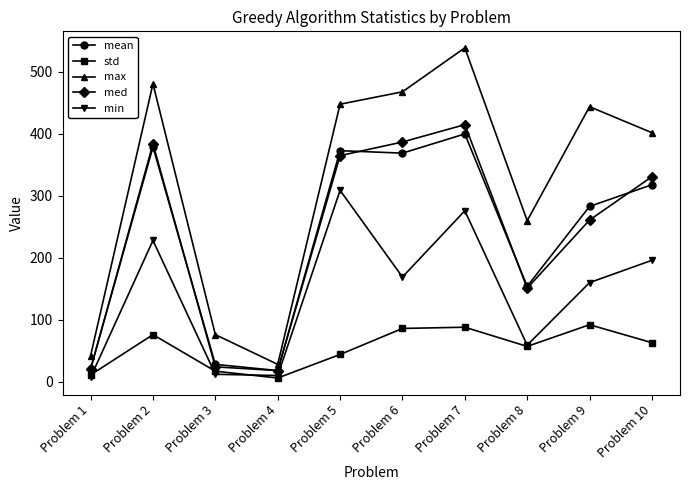

Between Problem 2 and Problem 3, which series saw the biggest shift?

max